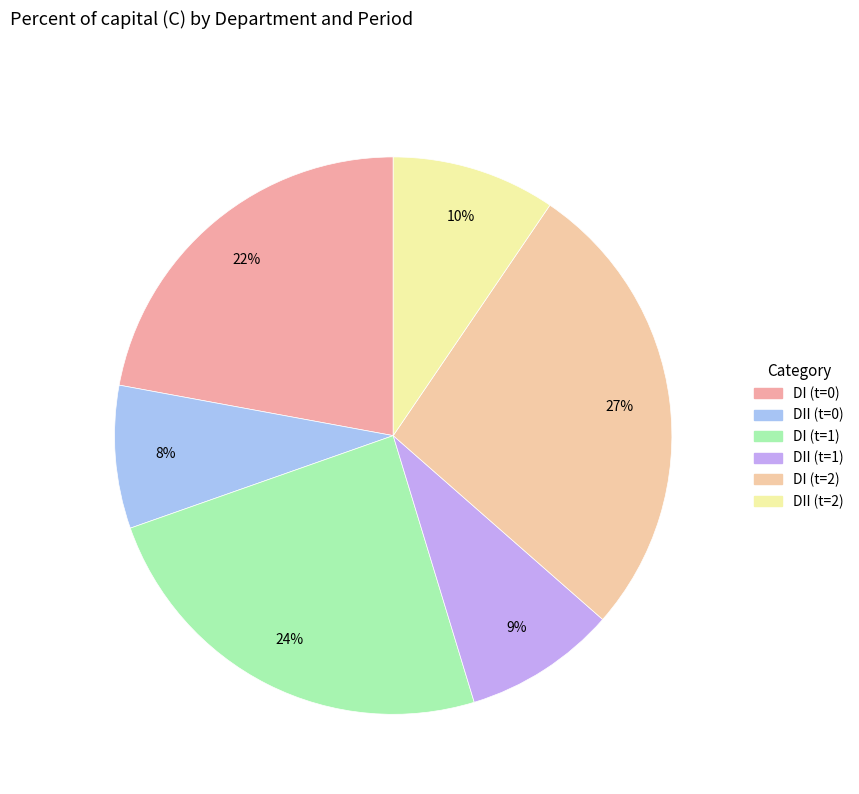

How many segments does this pie chart have?

6